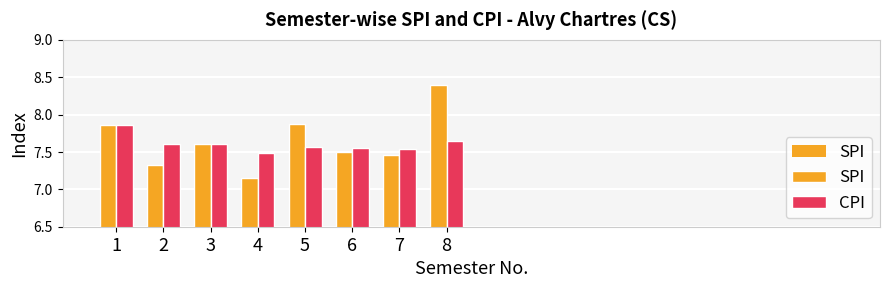

Count the number of categories in the chart.

8